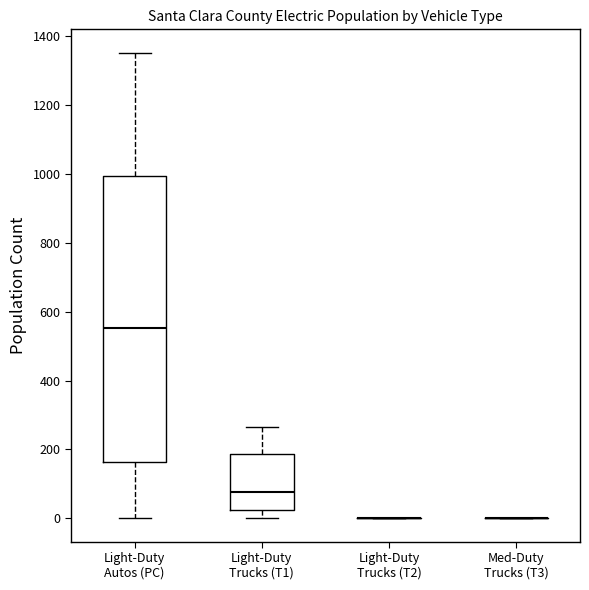

Reading left to right, read every box against the y-axis: the position of its median line, the range the box covers, and the ends of its whiskers. The values are not printed on the chart, so give them approximately, as read against the axis.

Light-Duty Autos (PC): median 560, box 160 to 1000, whiskers 0 to 1360
Light-Duty Trucks (T1): median 80, box 20 to 180, whiskers 0 to 260
Light-Duty Trucks (T2): box collapsed to a line at 0, whiskers 0 to 0
Med-Duty Trucks (T3): box collapsed to a line at 0, whiskers 0 to 0